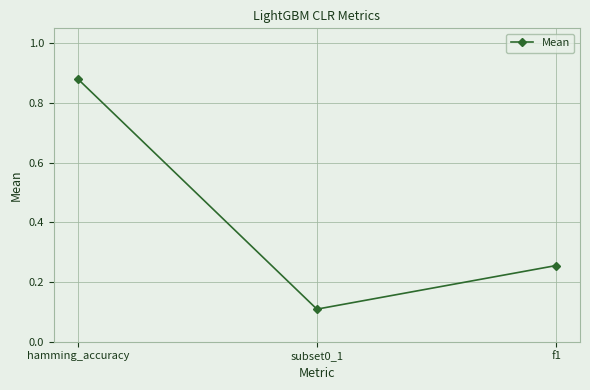

Count the number of categories in the chart.

3